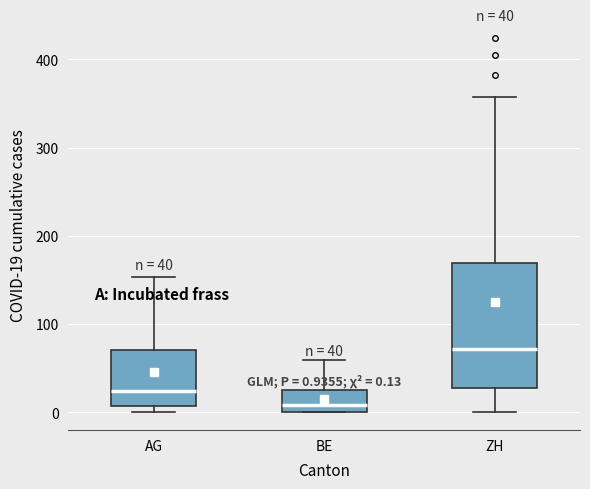

Which box's median line is the highest?

ZH